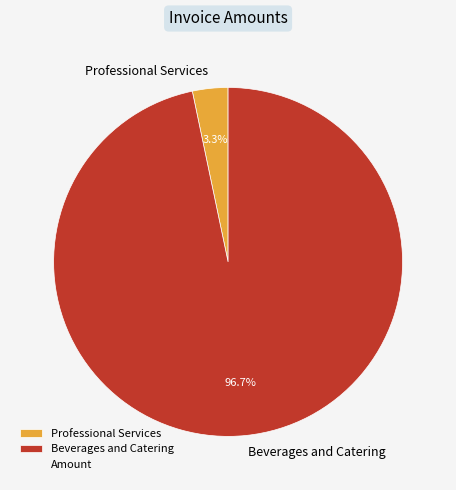

To the nearest percent, what percentage of the pie is Professional Services?

3%